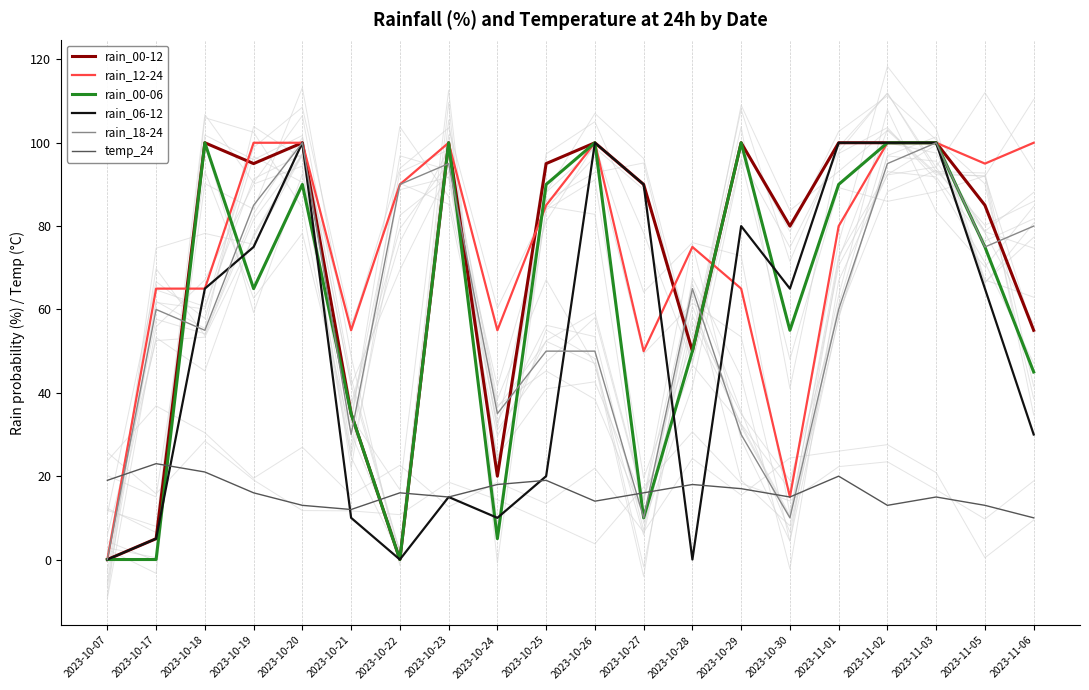

Which category has the highest value across all series?

2023-10-18